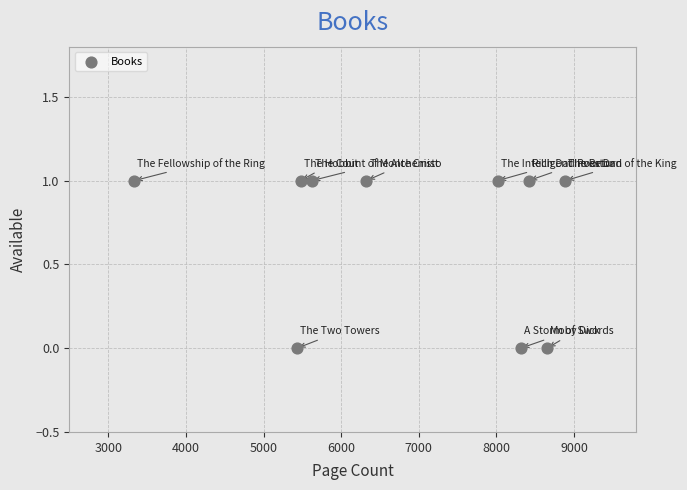

What is the average X value?

6847